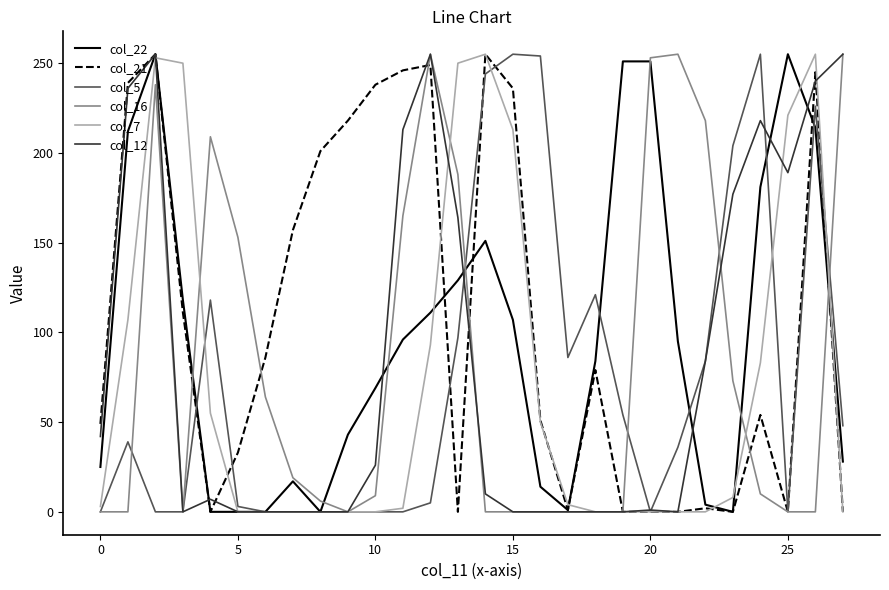

What is the sum of all col_7 values?

2102